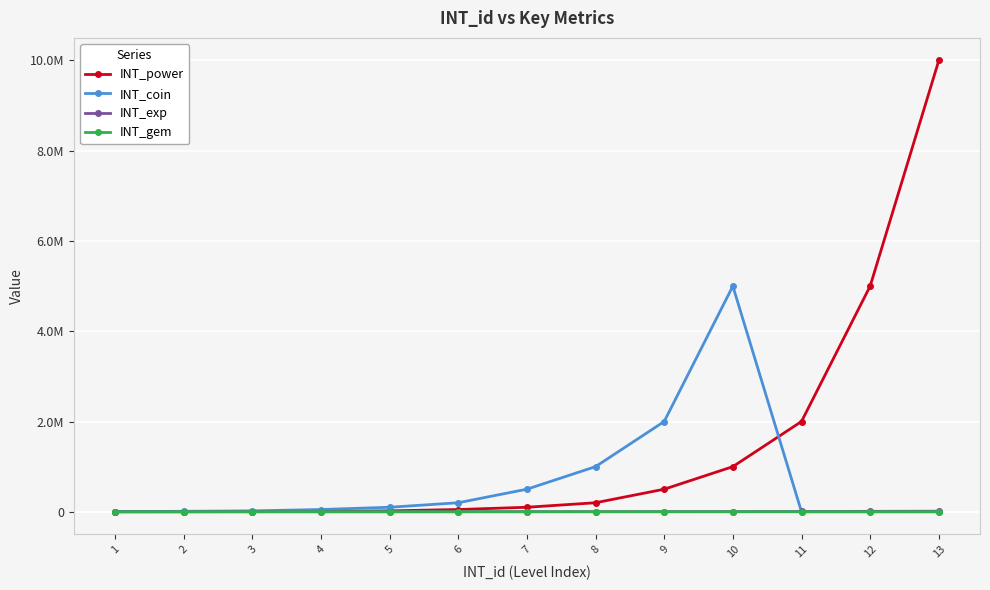

Does the chart have visible grid lines?

Yes